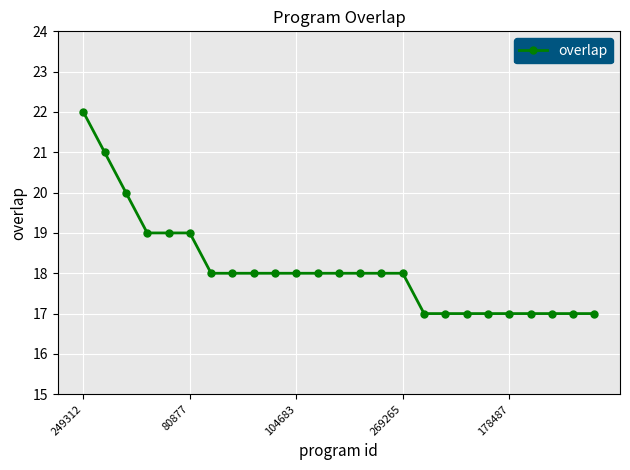

Reading left to right, transcribe all the data shown in this chart.

22	21	20	19	19	19	18	18	18	18	18	18	18	18	18	18	17	17	17	17	17	17	17	17	17